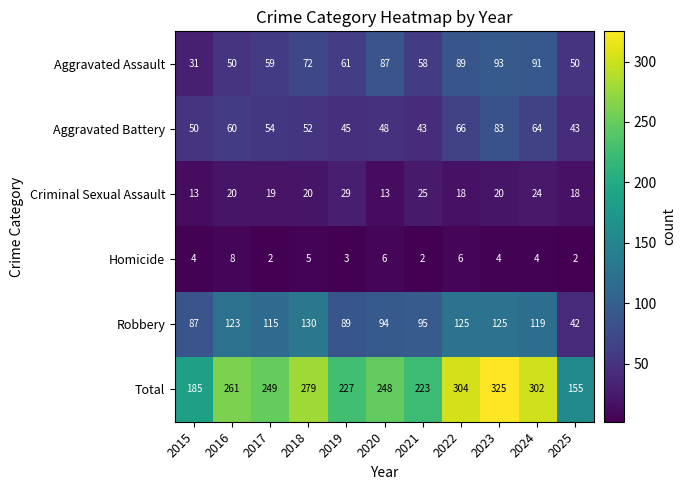

What is the sum of all Aggravated Battery values?

608